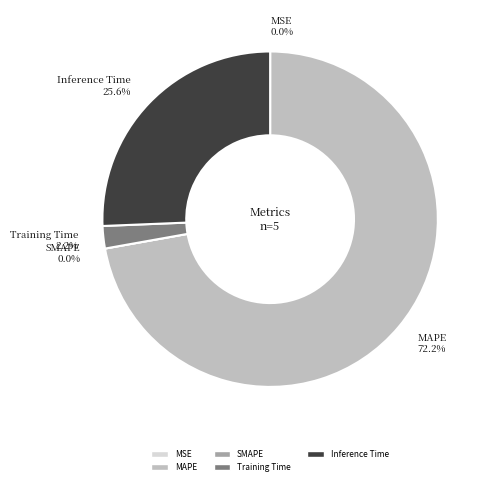

Which has a higher value, MSE or MAPE?

MAPE